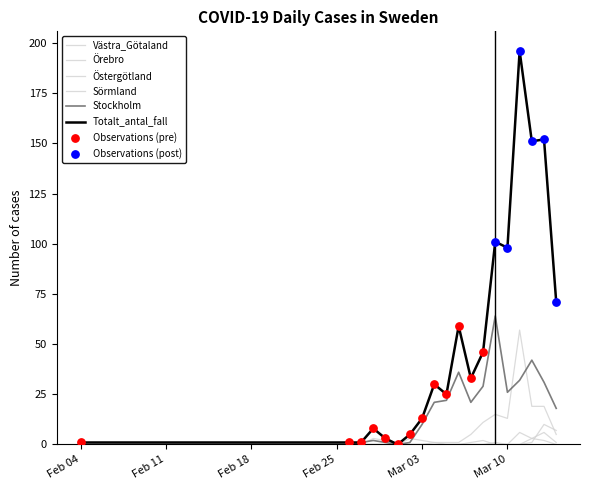

Is this an area chart (filled region under the line)?

No